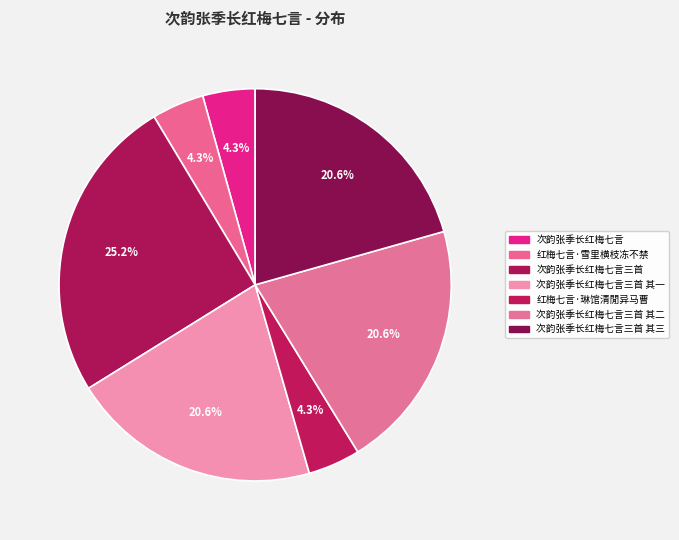

Between 红梅七言·琳馆清閒异马曹 and 次韵张季长红梅七言三首, which is larger?

次韵张季长红梅七言三首